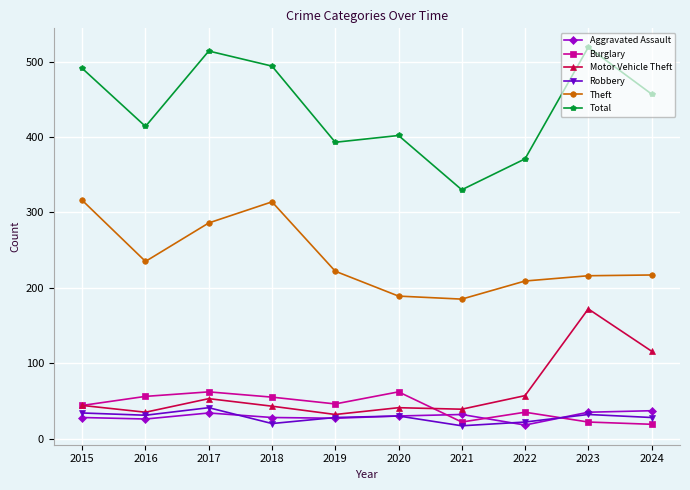

The value of Robbery at 2016 is 10. True or false?

False